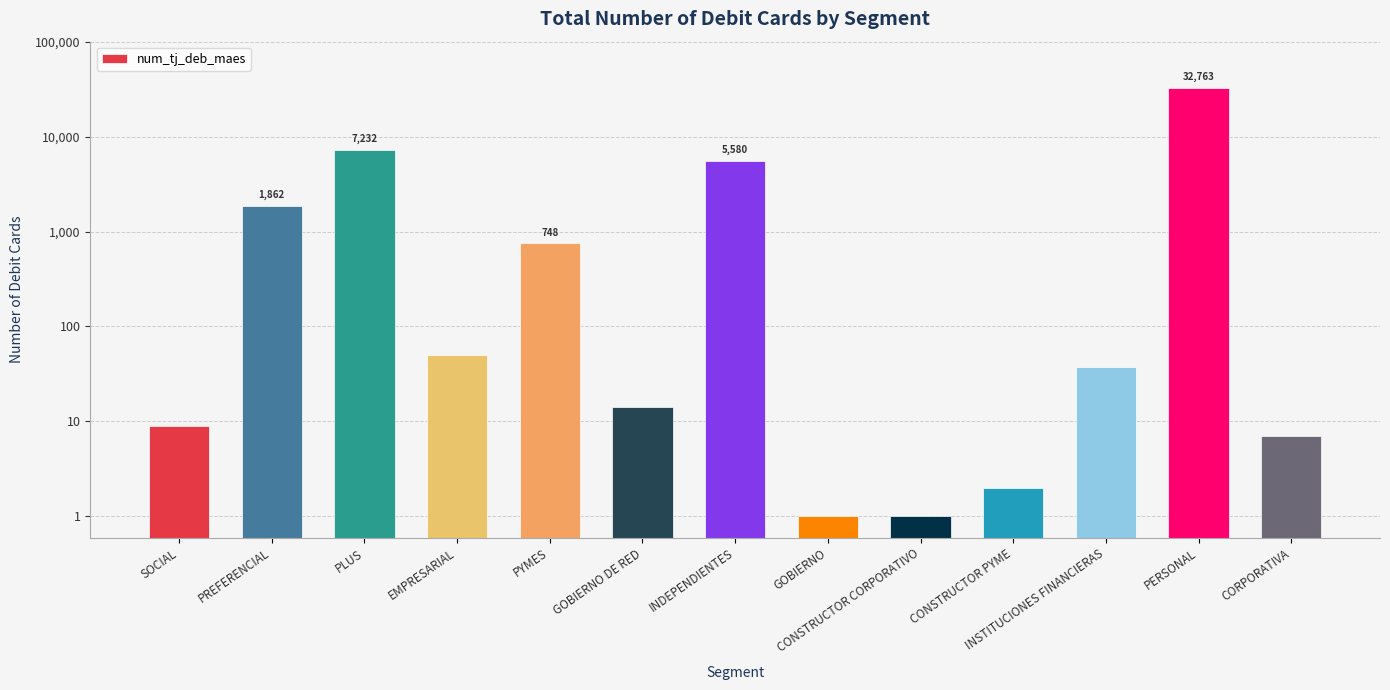

What is the ratio of the value at PLUS to the value at INDEPENDIENTES?

1.3